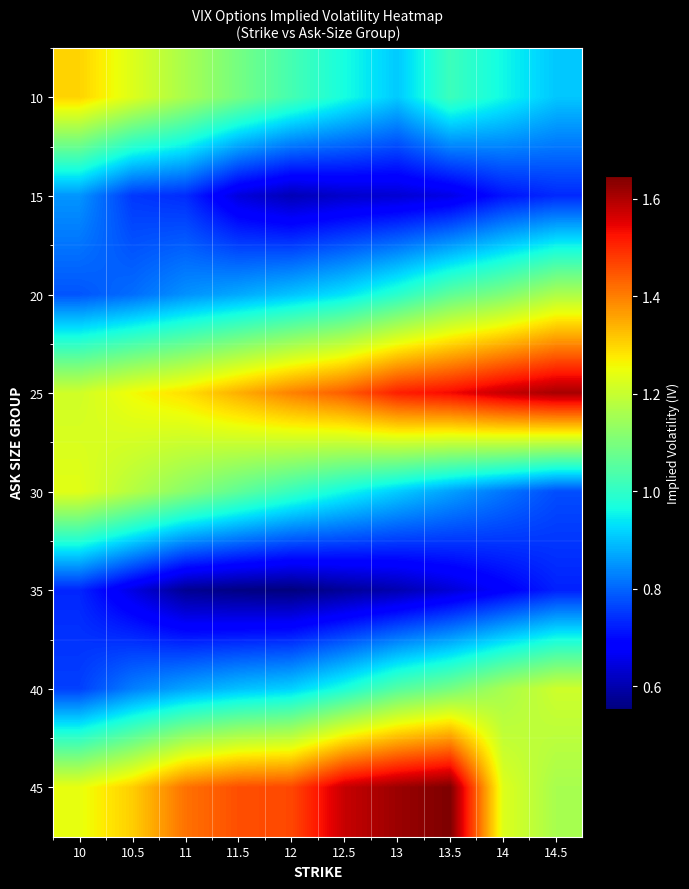

Reading left to right, list all the values displayed in this chart.

10: 10=1.3	10.5=1.2	11=1.2	11.5=1.1	12=1.0	12.5=1.0	13=0.9	13.5=1.0	14=1.0	14.5=0.9
15: 10=0.9	10.5=0.8	11=0.7	11.5=0.6	12=0.6	12.5=0.6	13=0.6	13.5=0.7	14=0.7	14.5=0.7
20: 10=0.8	10.5=0.8	11=0.8	11.5=0.9	12=0.9	12.5=0.9	13=1.0	13.5=1.1	14=1.1	14.5=1.2
25: 10=1.2	10.5=1.3	11=1.3	11.5=1.3	12=1.4	12.5=1.4	13=1.5	13.5=1.5	14=1.6	14.5=1.6
30: 10=1.2	10.5=1.2	11=1.1	11.5=1.1	12=1.0	12.5=1.0	13=0.9	13.5=0.9	14=0.8	14.5=0.8
35: 10=0.7	10.5=0.7	11=0.6	11.5=0.6	12=0.6	12.5=0.6	13=0.6	13.5=0.6	14=0.7	14.5=0.7
40: 10=0.8	10.5=0.8	11=0.9	11.5=0.9	12=0.9	12.5=1.0	13=1.0	13.5=1.1	14=1.2	14.5=1.2
45: 10=1.2	10.5=1.3	11=1.4	11.5=1.5	12=1.5	12.5=1.6	13=1.6	13.5=1.6	14=1.2	14.5=1.2